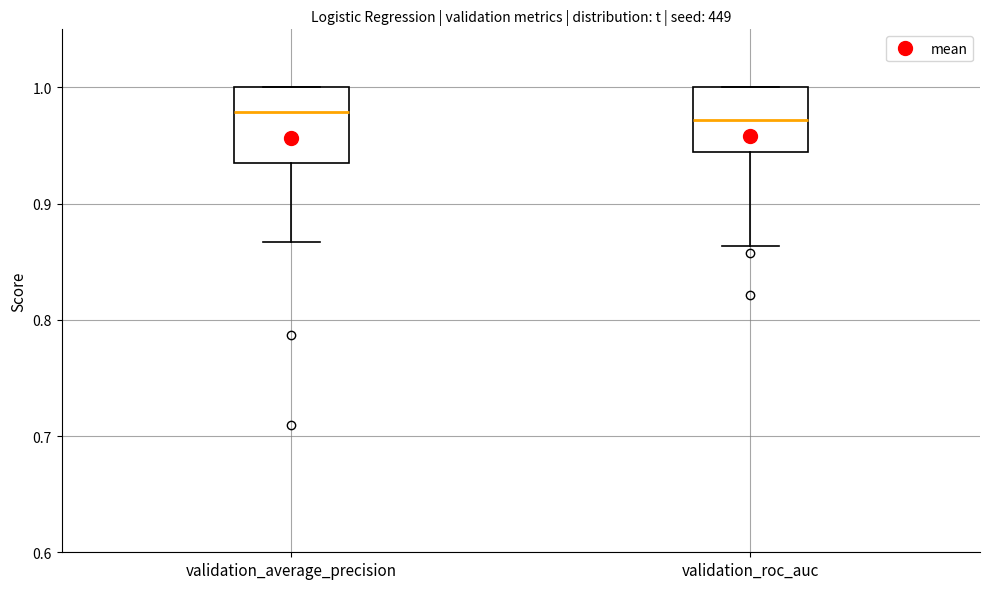

Reading left to right, read every box against the y-axis: the position of its median line, the range the box covers, and the ends of its whiskers. The values are not printed on the chart, so give them approximately, as read against the axis.

validation_average_precision: median 0.98, box 0.94 to 1.00, whiskers 0.87 to 1.00
validation_roc_auc: median 0.97, box 0.94 to 1.00, whiskers 0.86 to 1.00